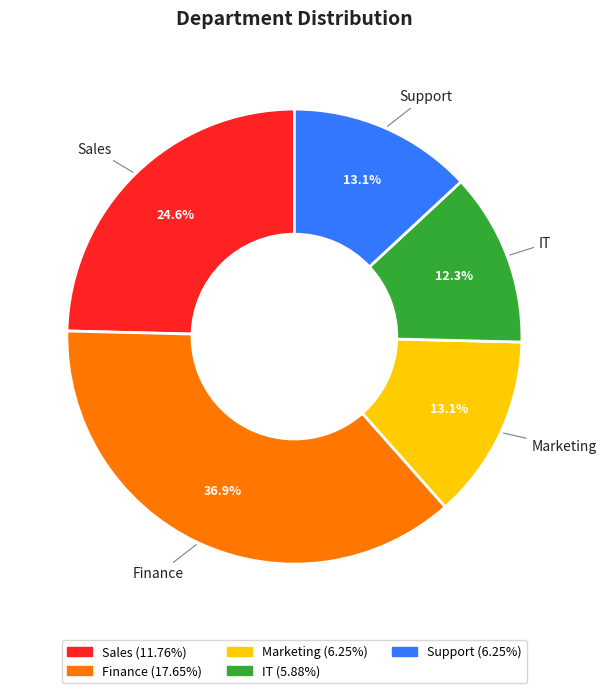

Does IT account for over 50% of the chart?

No